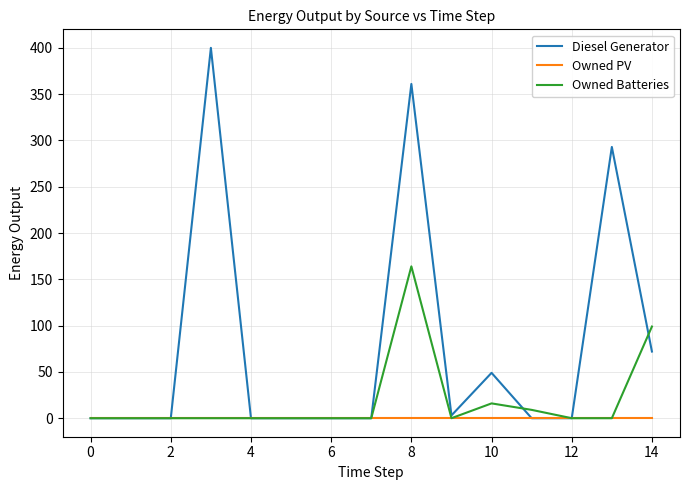

What is the maximum value shown in the chart?

400.0